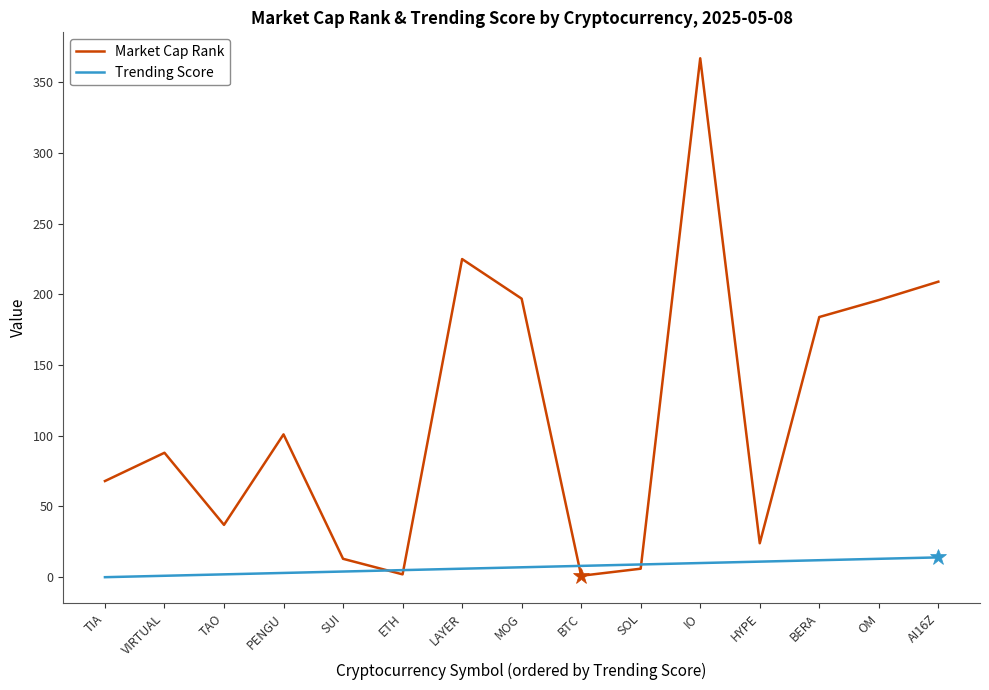

What position from the left is AI16Z?

15